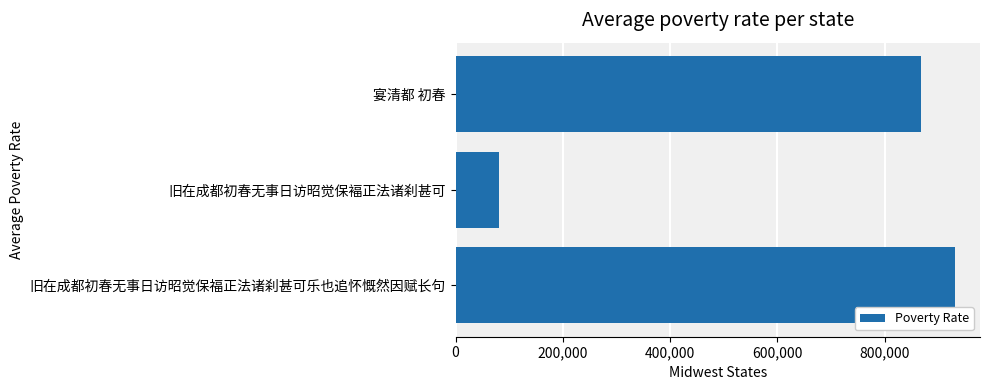

Is it true that the value at 旧在成都初春无事日访昭觉保褔正法诸刹甚可 is 136496?

False